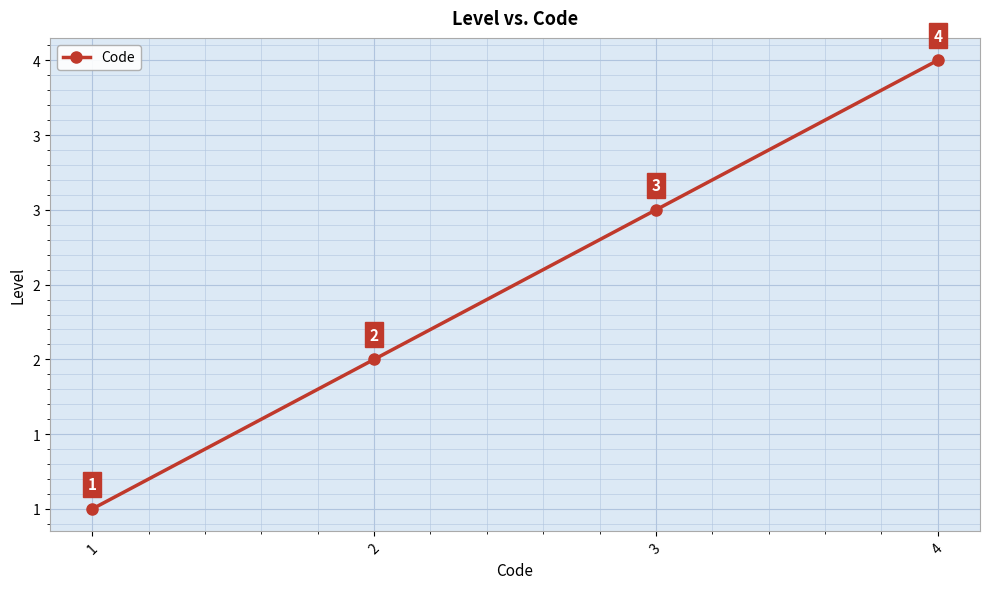

At which category does the chart reach its minimum across all series?

1